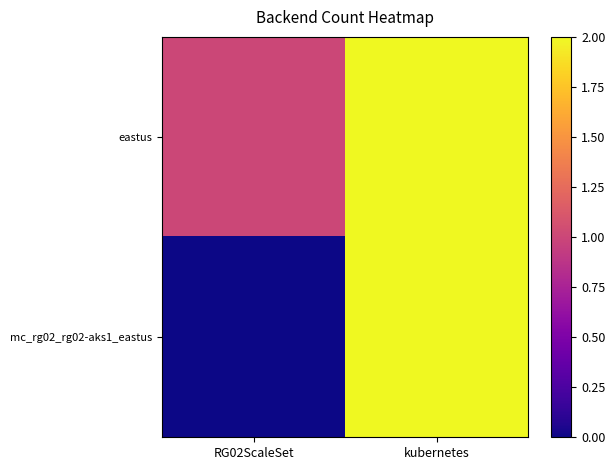

At how many categories does at least one series exceed 0?

2